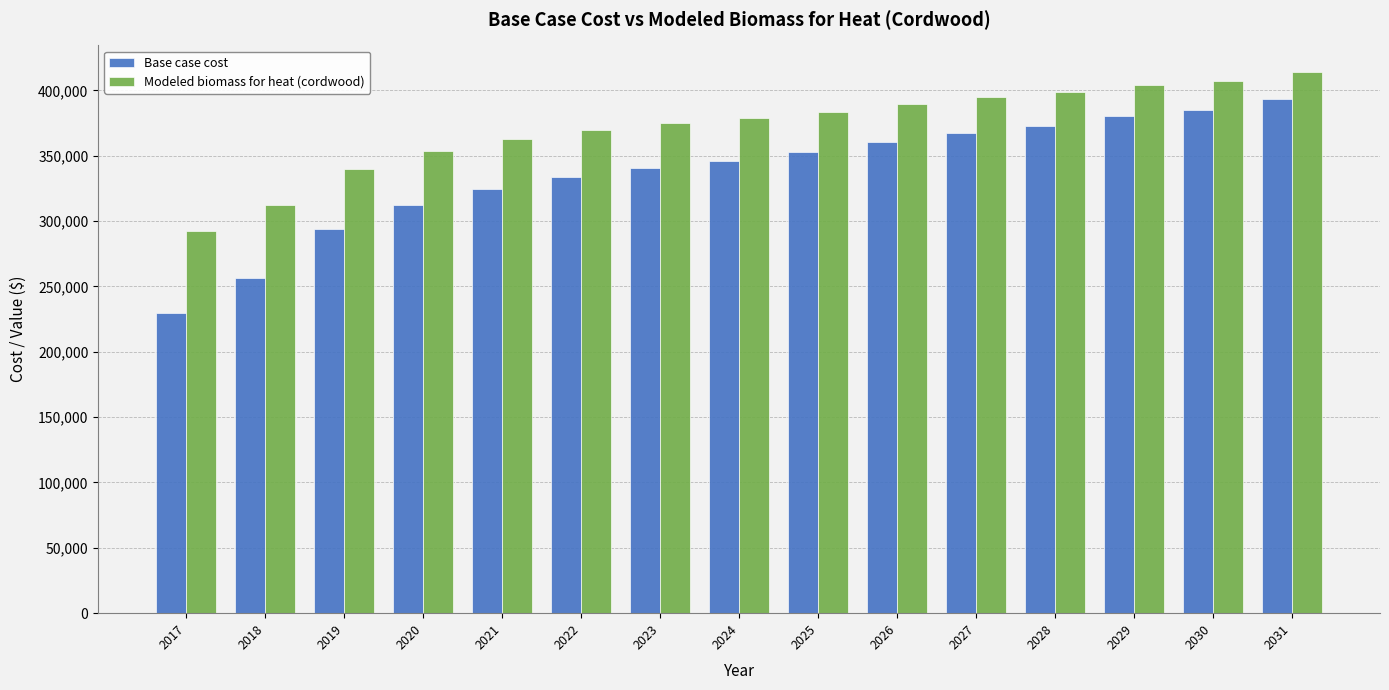

How many data points does each series have?

15